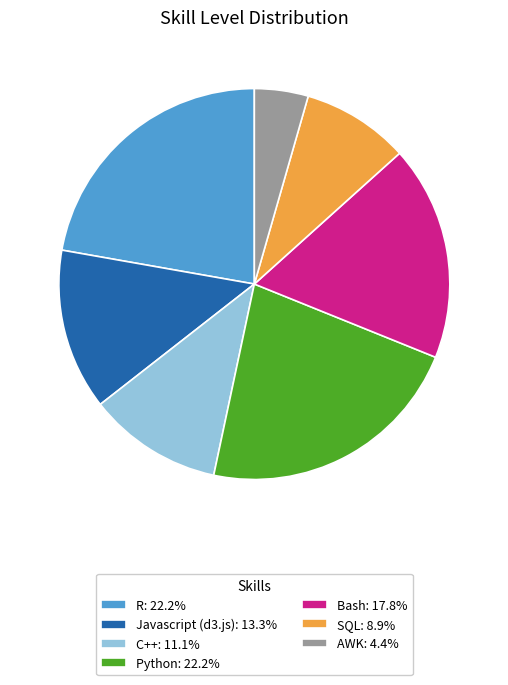

True or false: Javascript (d3.js) accounts for 13% of the total.

True